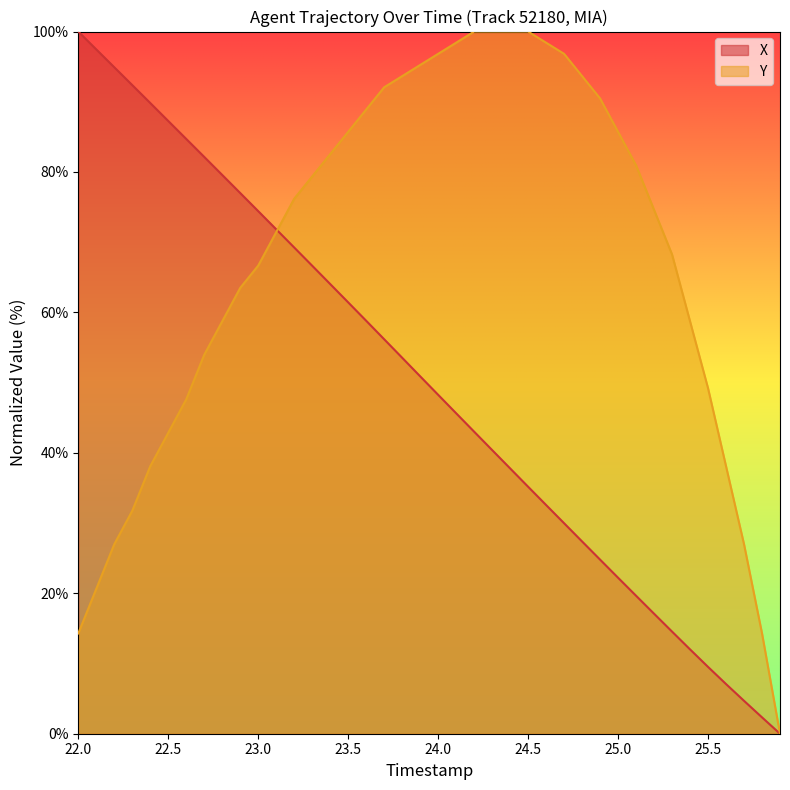

Which series changed the most between 24.5 and 25.5?

Y